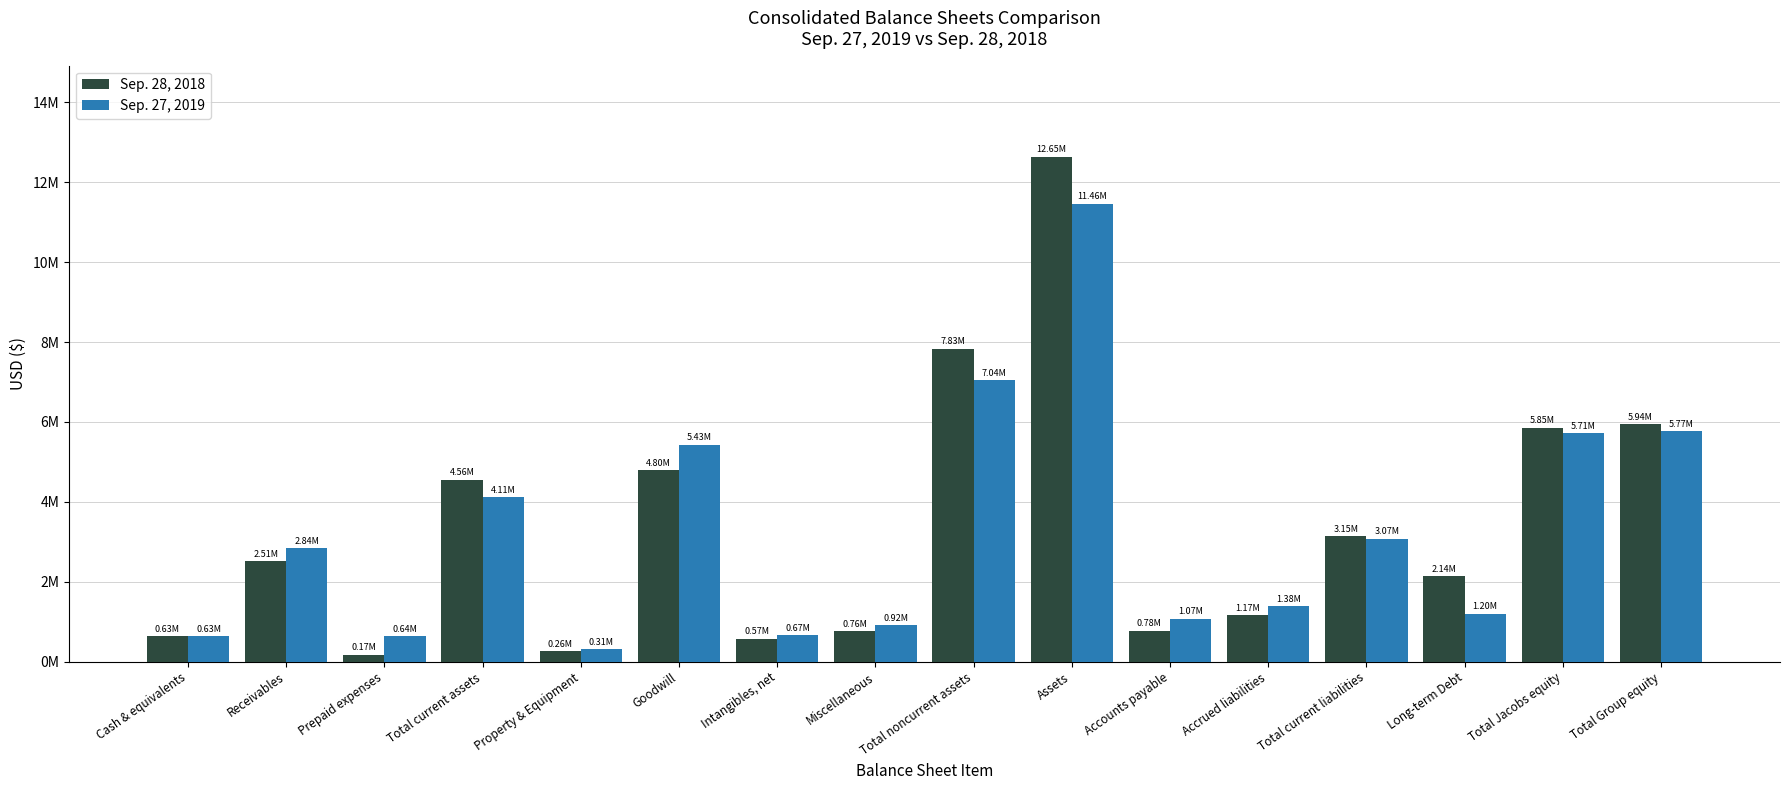

What is the total value across all series at Total Group equity?

11713012